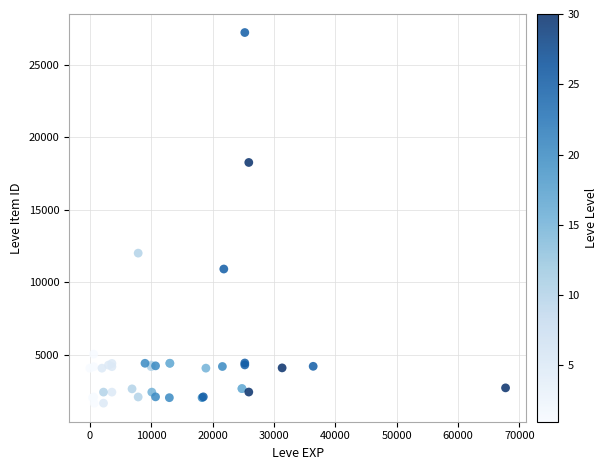

What Y value in the scatter plot is closest to 14448?

12018